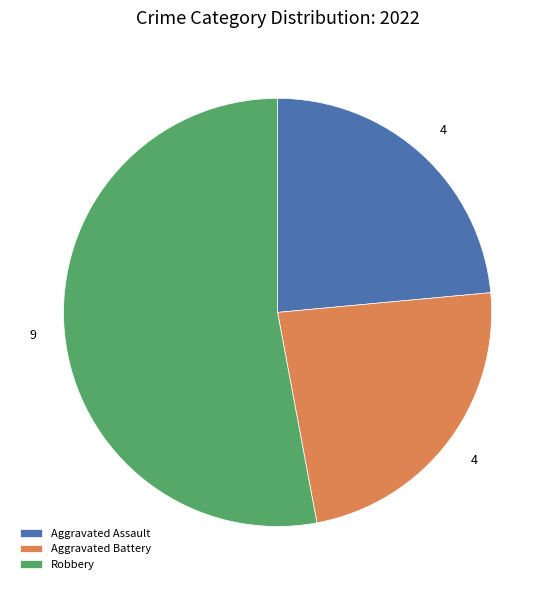

Between Aggravated Battery and Robbery, which is larger?

Robbery